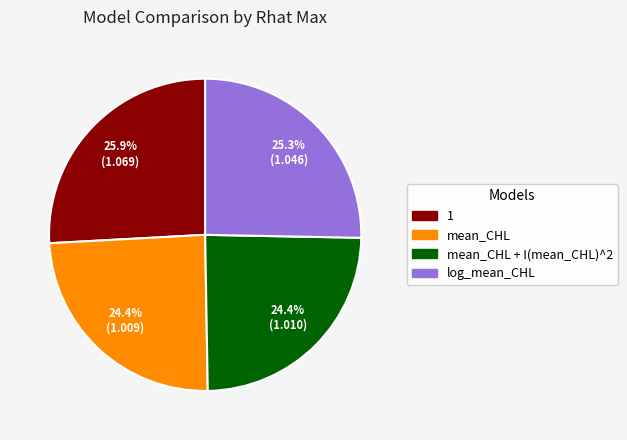

Is there any slice that represents more than half of the pie?

No